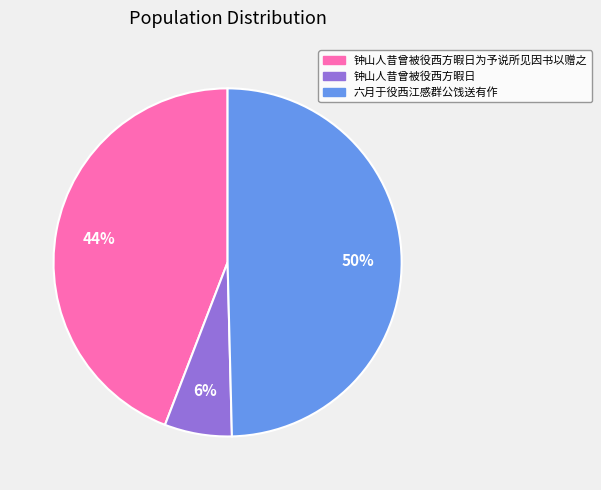

To the nearest percent, what is the average slice percentage?

33%